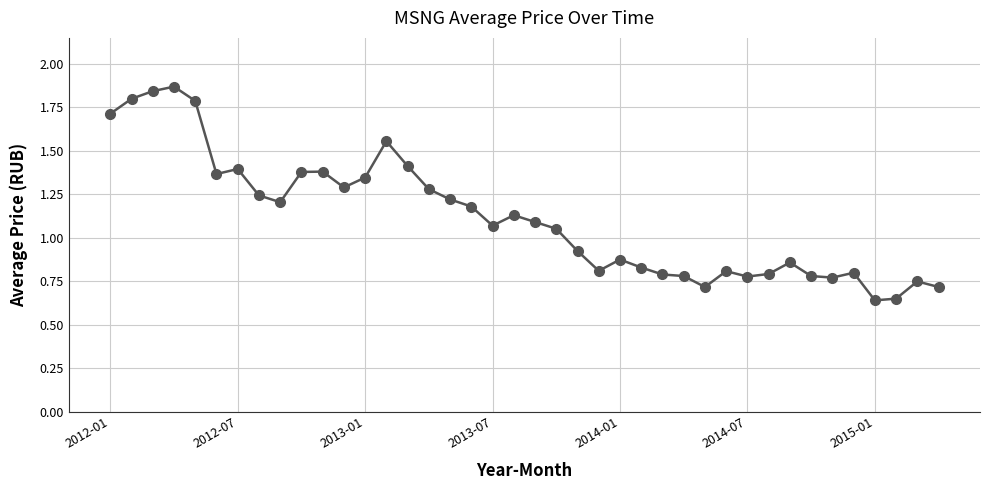

What is the sum of all values?

44.7